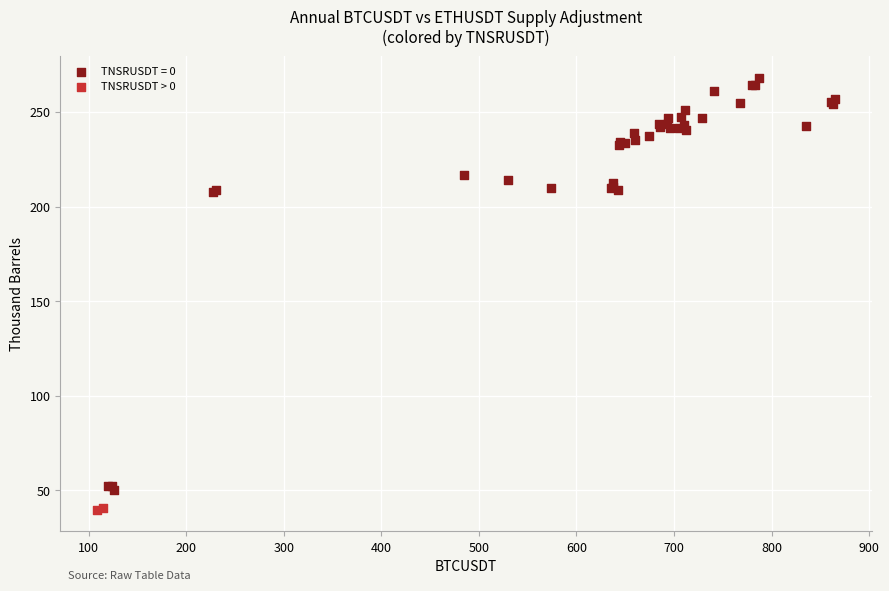

What are all the series names shown in the legend?

TNSRUSDT = 0, TNSRUSDT > 0